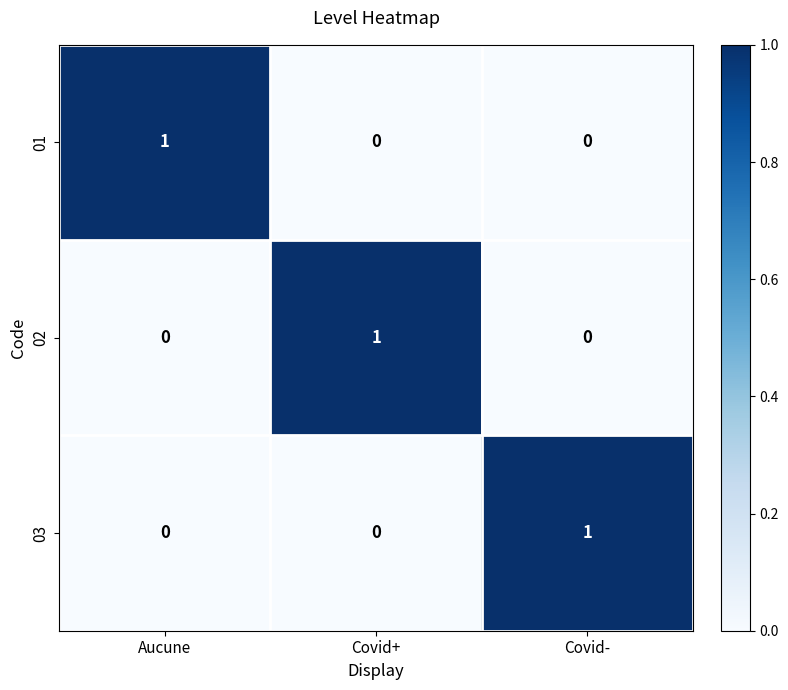

Reading right to left, list all the values displayed in this chart.

01: Covid-=0	Covid+=0	Aucune=1
02: Covid-=0	Covid+=1	Aucune=0
03: Covid-=1	Covid+=0	Aucune=0